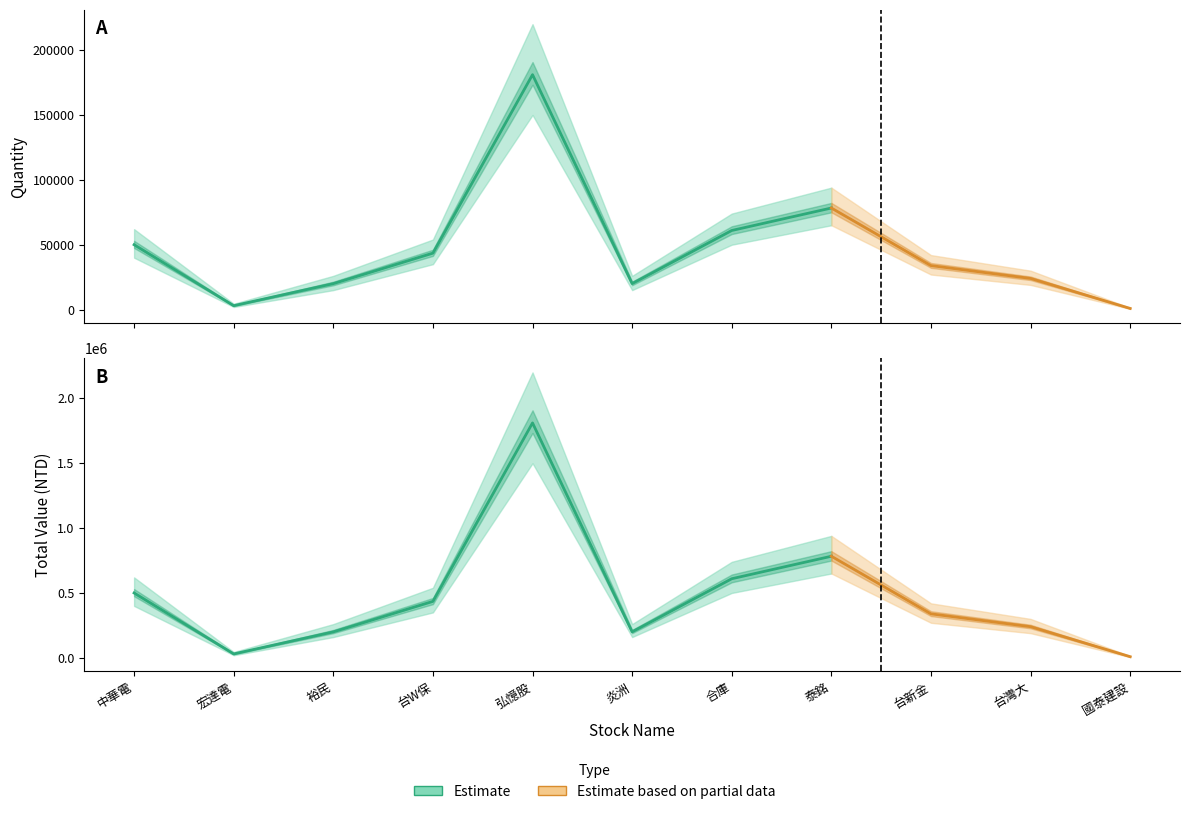

Rank the categories by quantity value from highest to lowest.

弘憶股, 泰銘, 合庫, 中華電, 台W保, 台新金, 台灣大, 炎洲, 裕民, 宏達電, 國泰建設